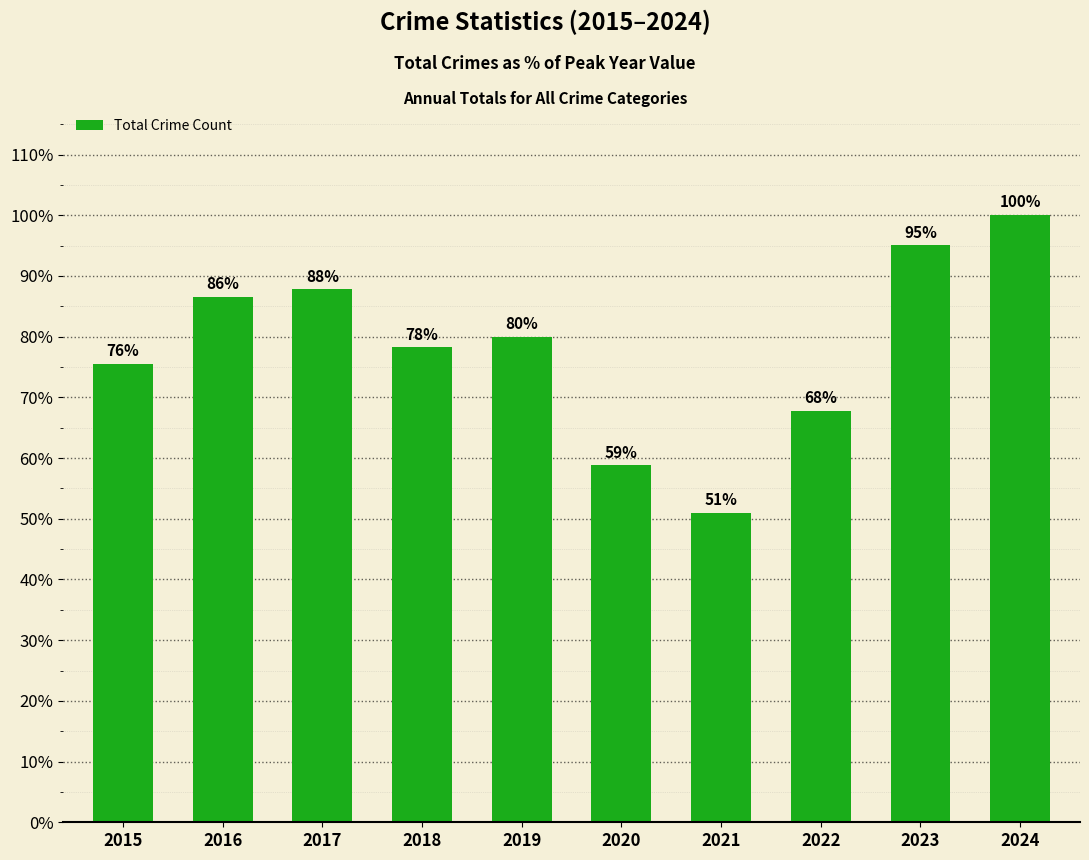

Count the number of values greater than 79.

5